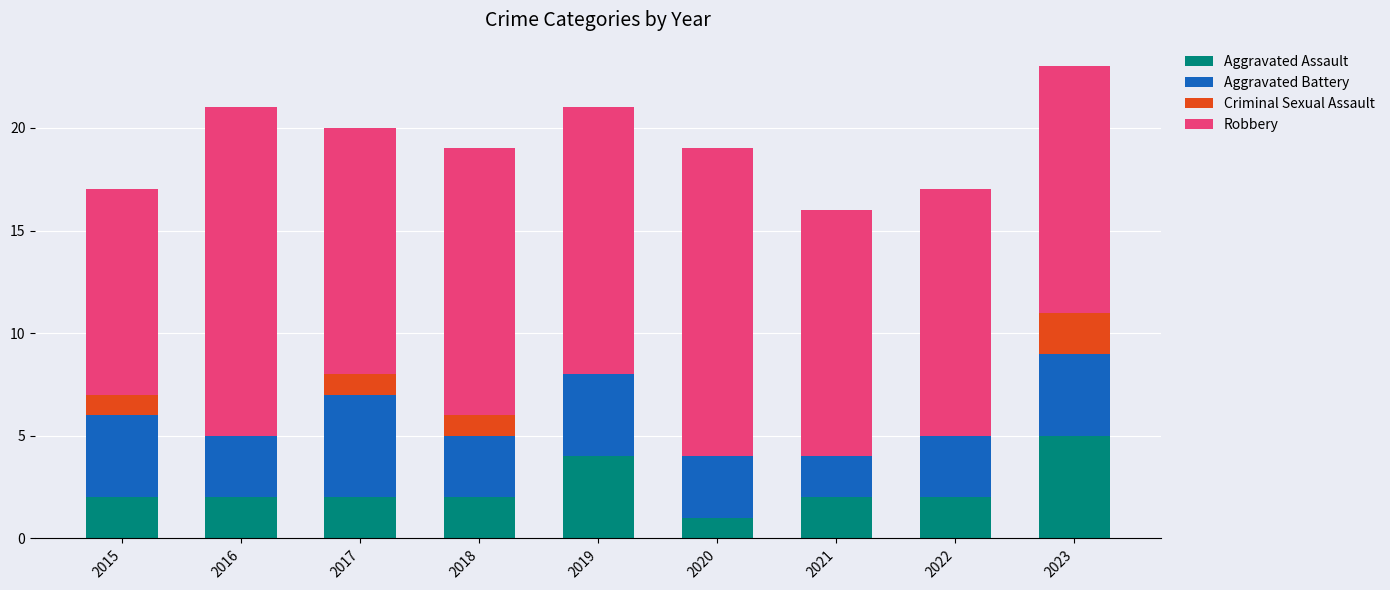

Does the chart contain stacked bars?

Yes